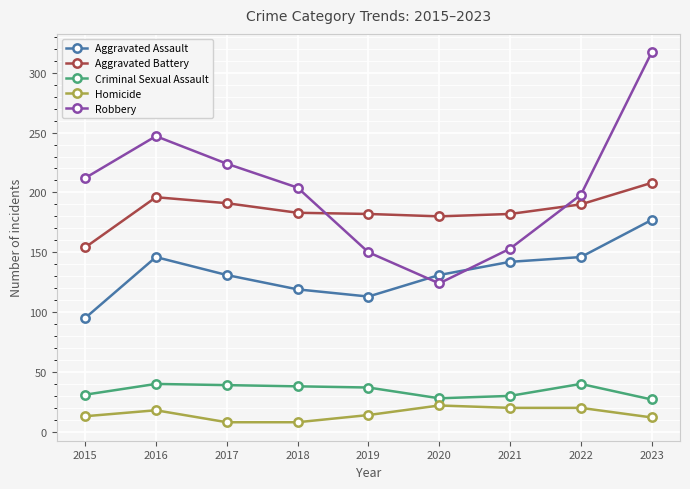

True or false: Criminal Sexual Assault has a value of 37 at 2019.

True